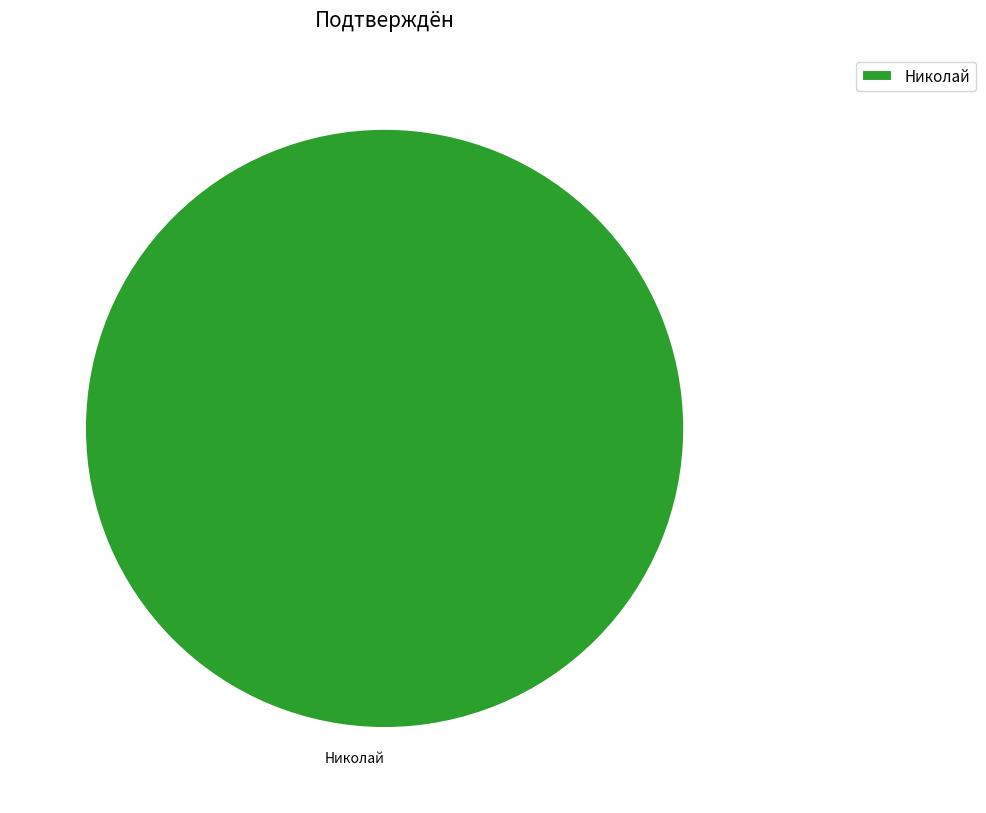

What is the majority slice?

Николай